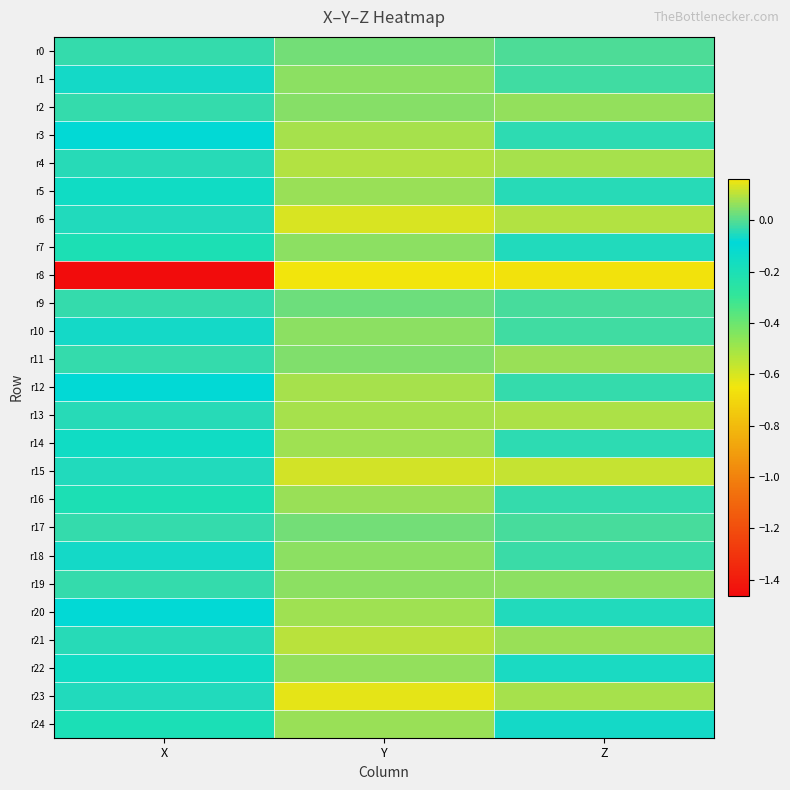

At how many categories does at least one series exceed -1?

3